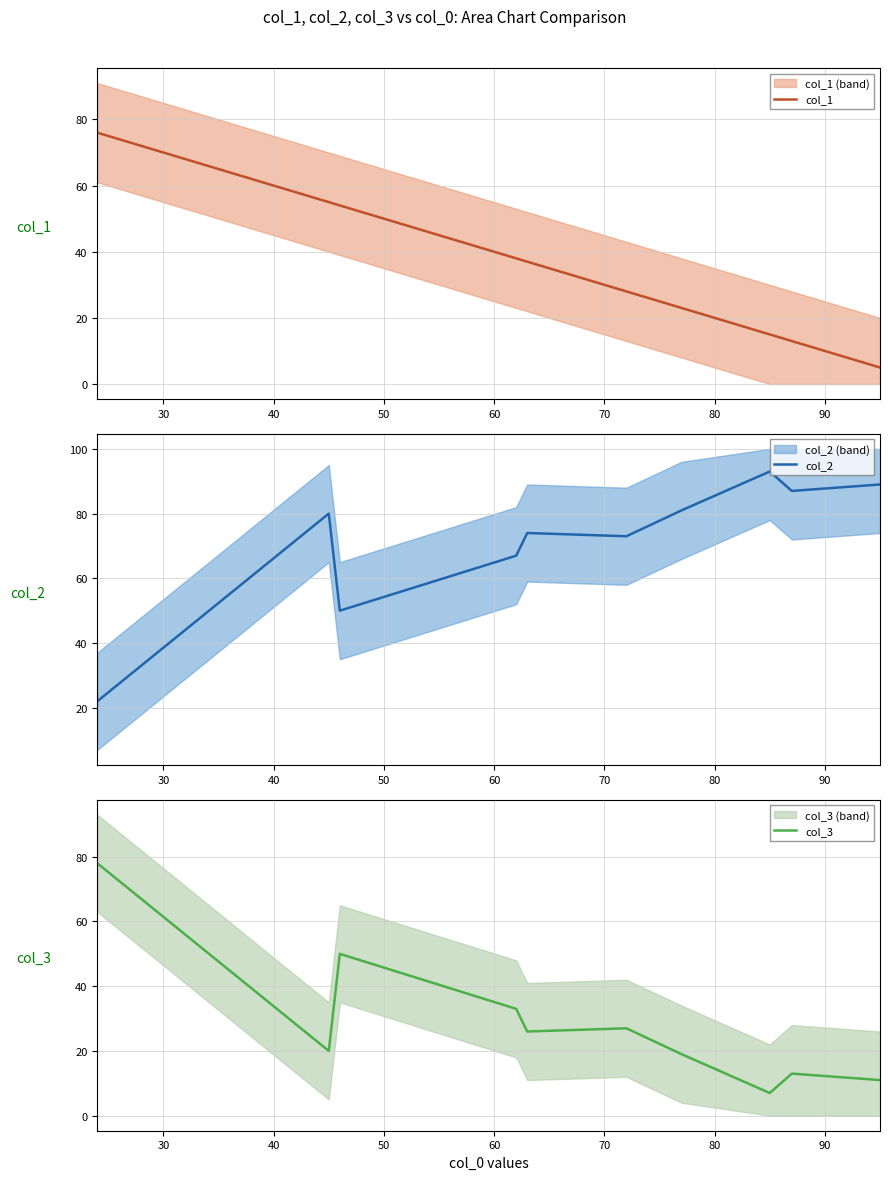

Which series has the largest total across all categories?

col_2